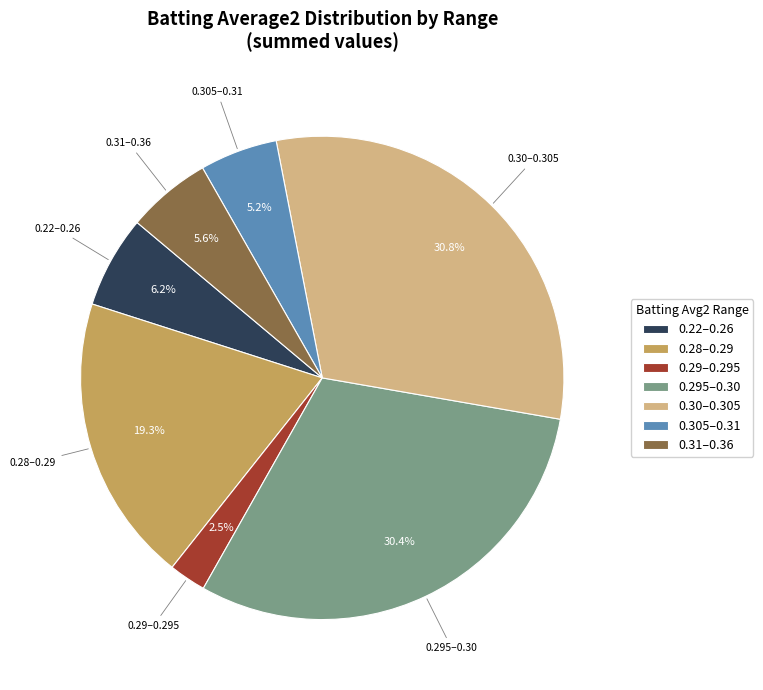

How many segments does this pie chart have?

7